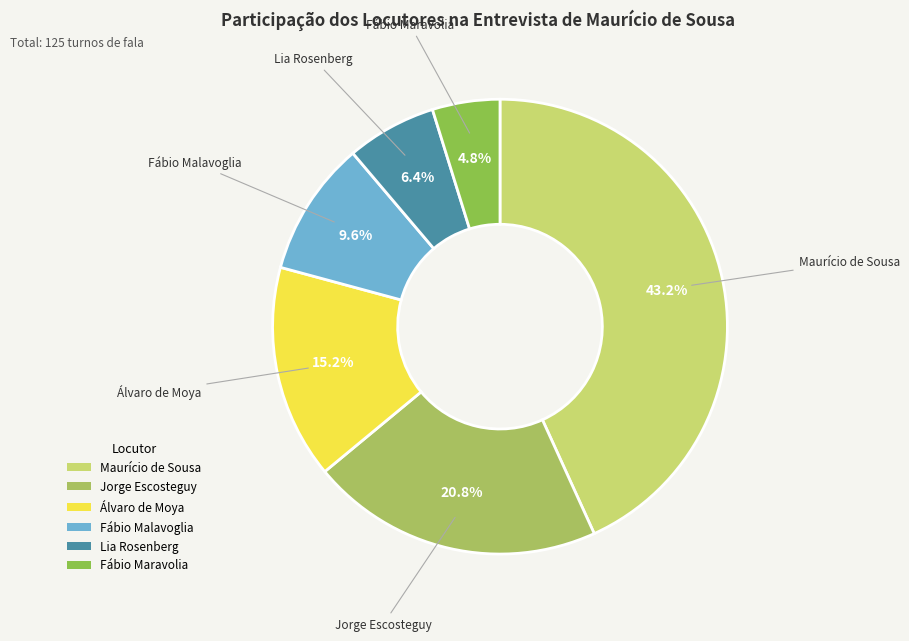

The Lia Rosenberg slice represents 6% of the pie. True or false?

True